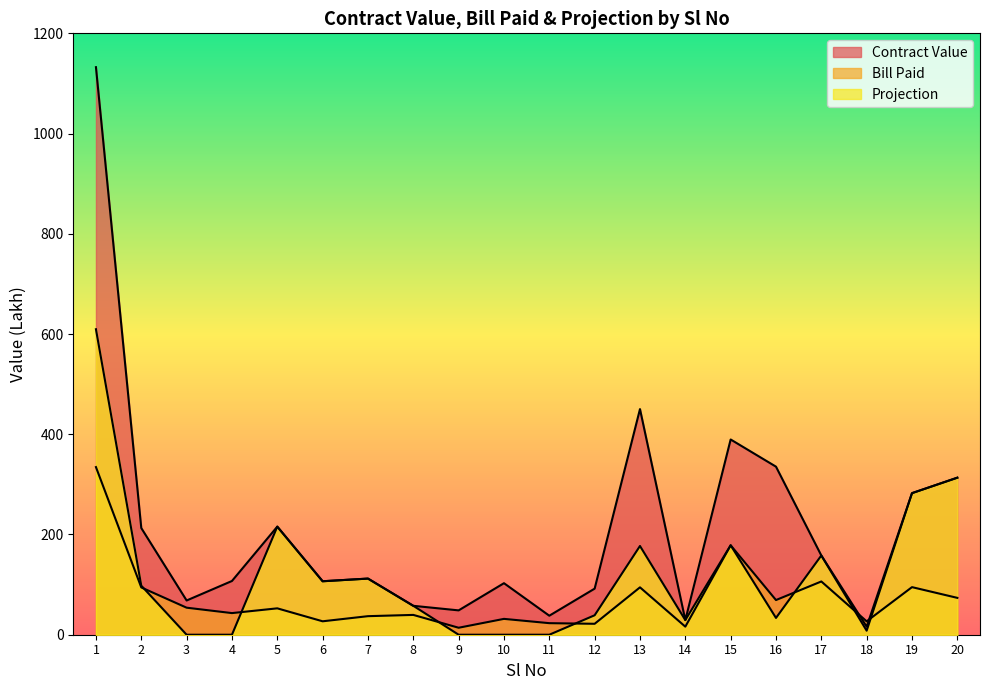

Which series has the largest total across all categories?

Contract Value